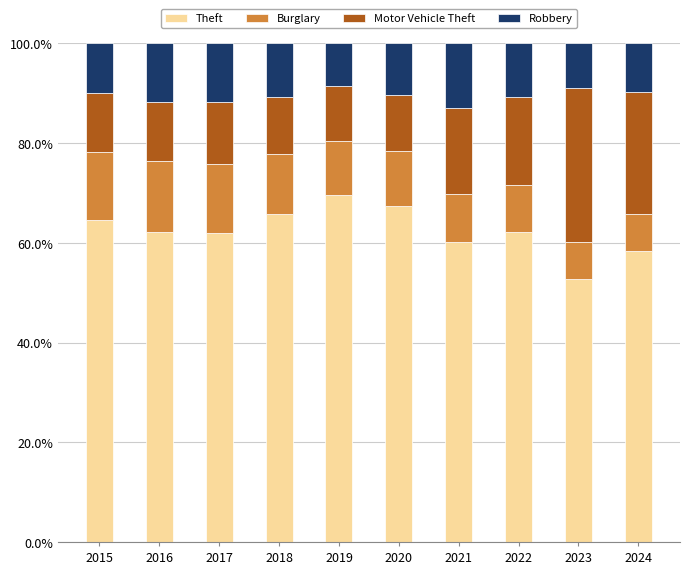

What is the difference between the maximum and minimum values in the Theft series?

16.7